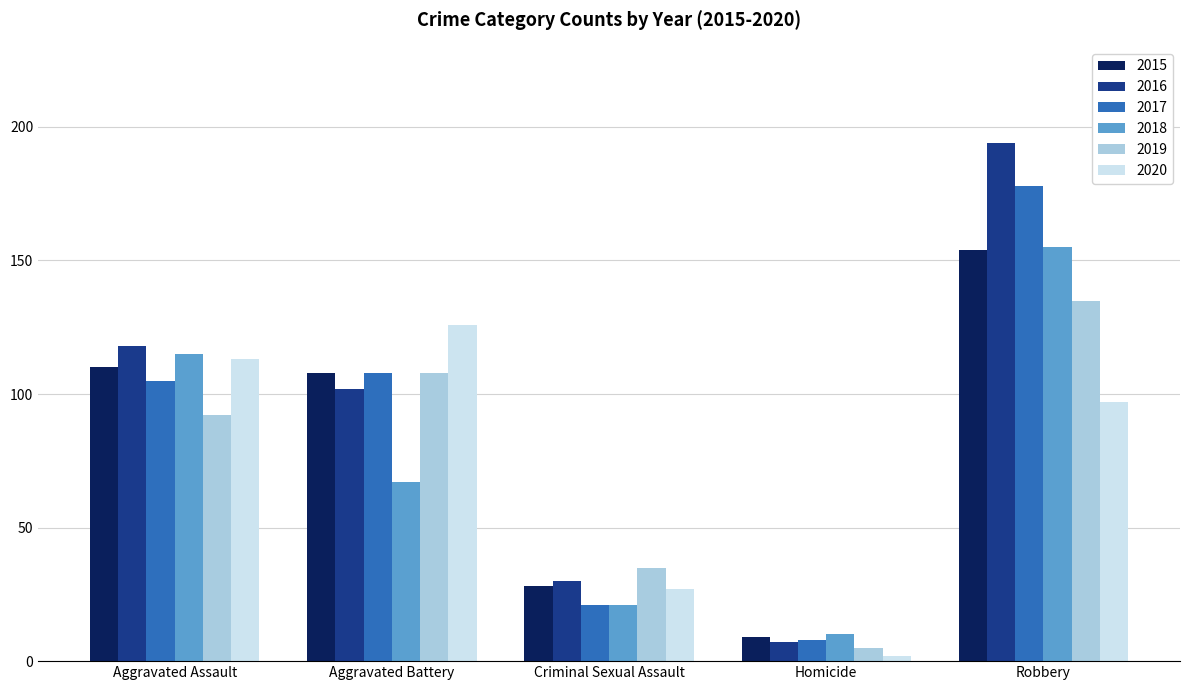

Which series has the largest total across all categories?

2016